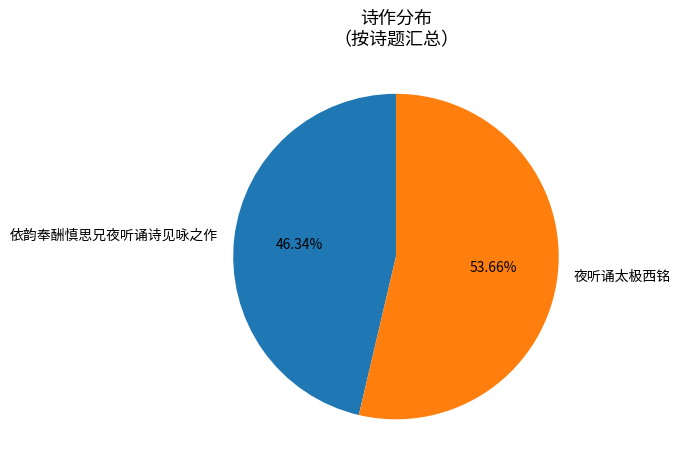

Between 依韵奉酬慎思兄夜听诵诗见咏之作 and 夜听诵太极西铭, which is larger?

夜听诵太极西铭